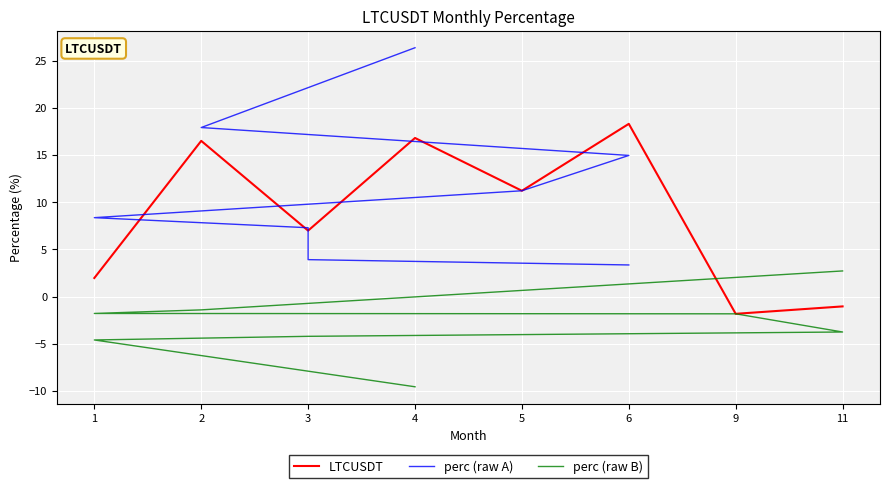

The LTCUSDT series shows 5.1 at 4. True or false?

False